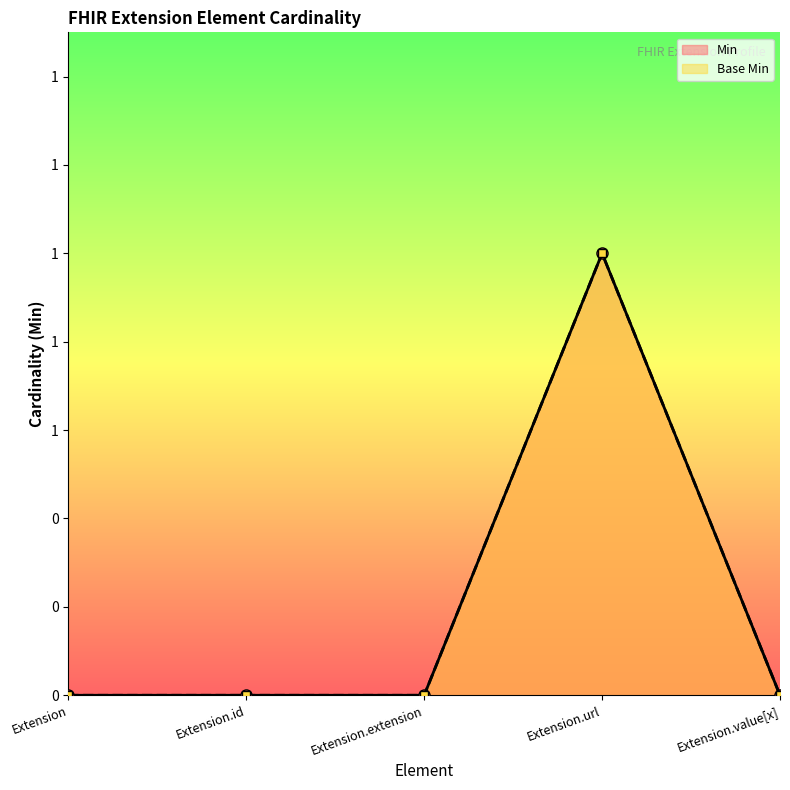

Which series changed the most between Extension and Extension.value[x]?

Min